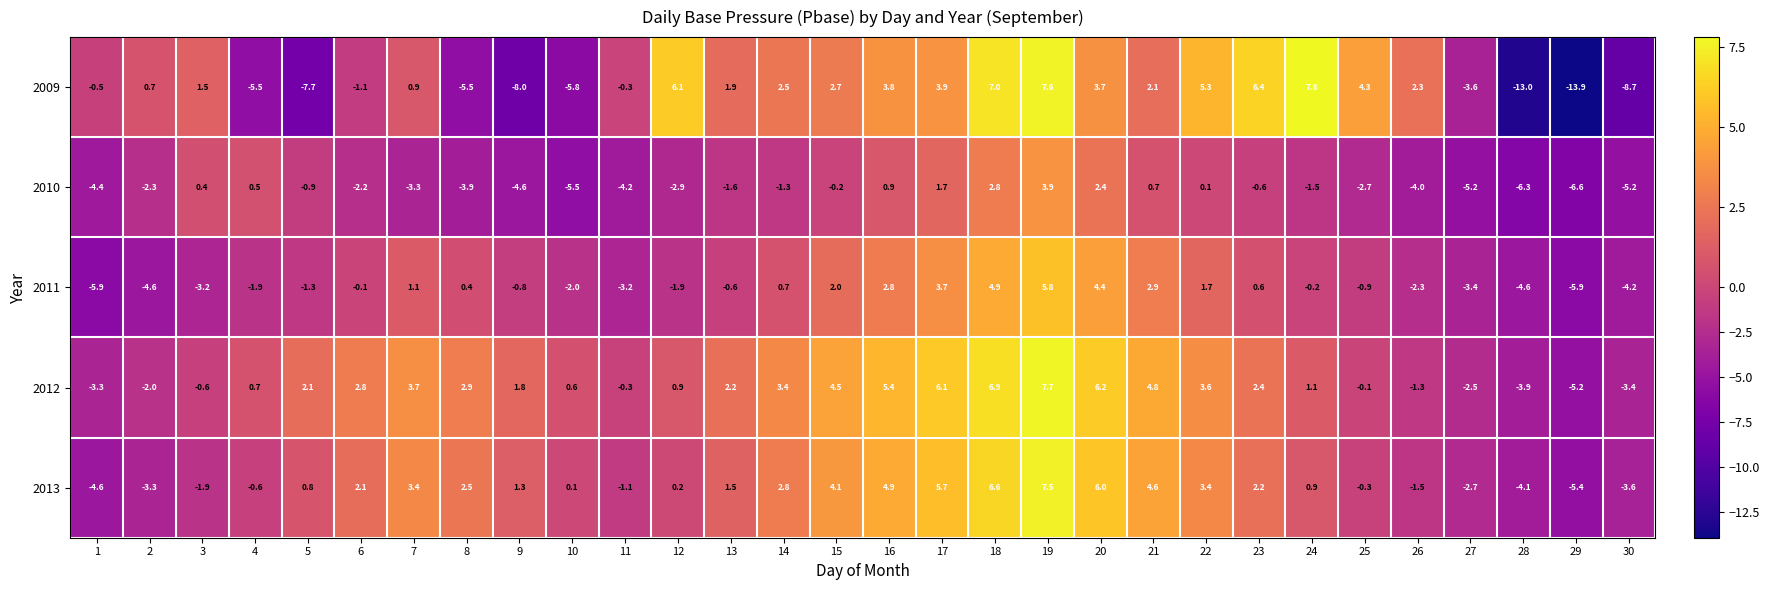

At 12, list the series in order from largest to smallest.

2009, 2012, 2013, 2011, 2010